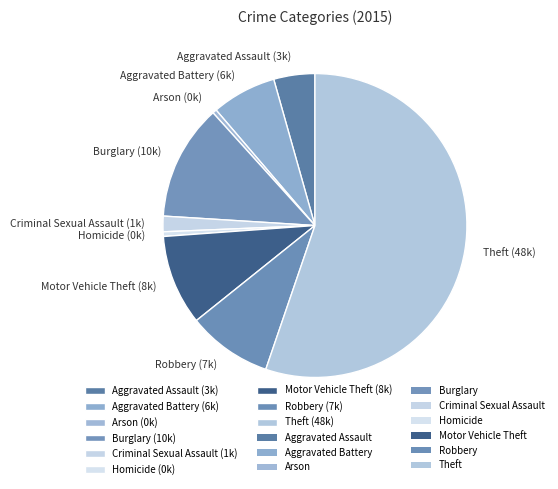

Do Aggravated Assault (3k) and Motor Vehicle Theft (8k) together represent more than half of the pie?

No